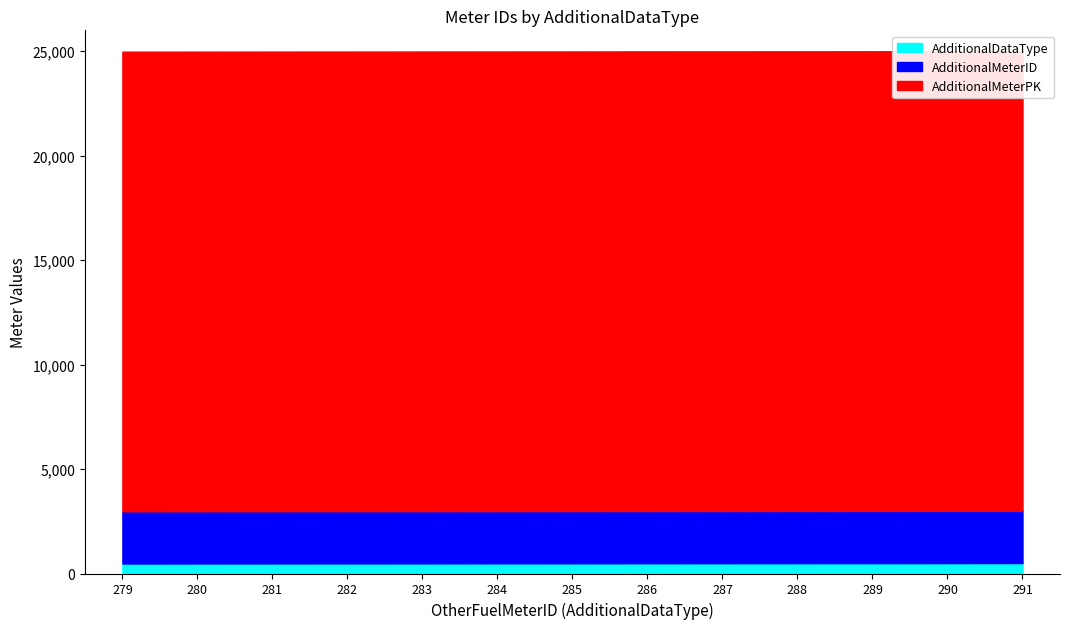

What is the average value of the AdditionalDataType series?

489.7